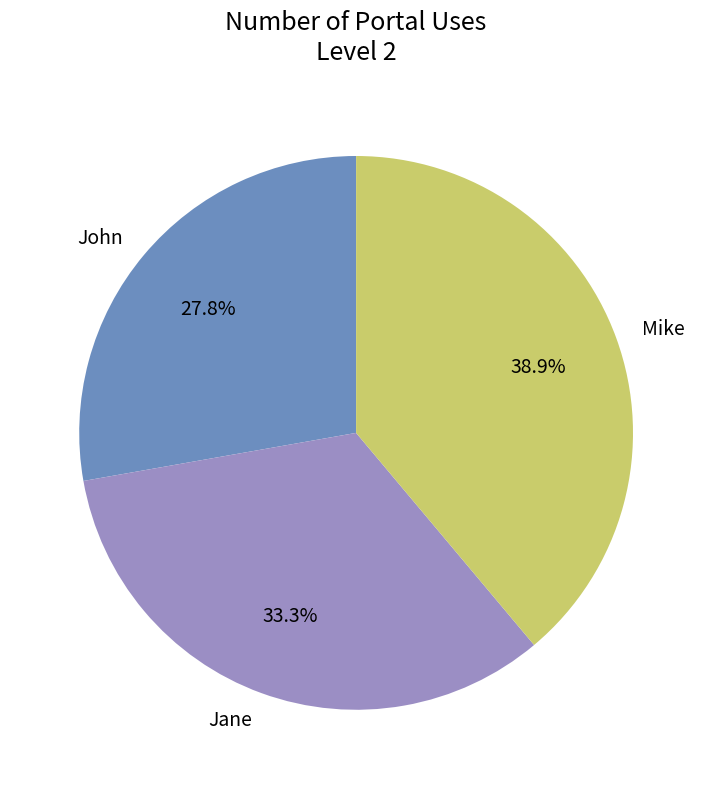

Is it true that John is 39% of the pie?

False